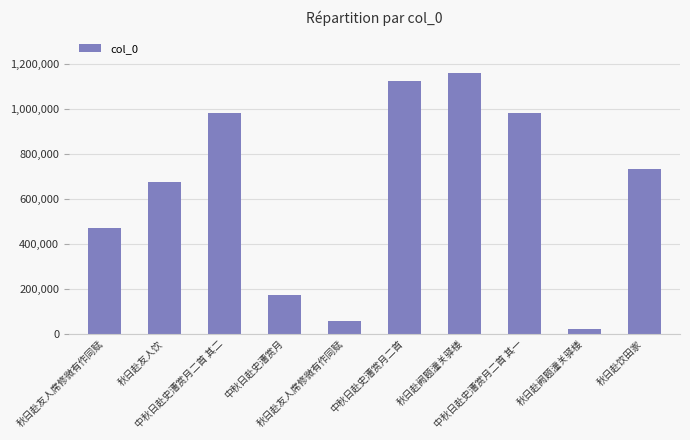

Where is the data nearest to the value 592916?

秋日赴友人饮